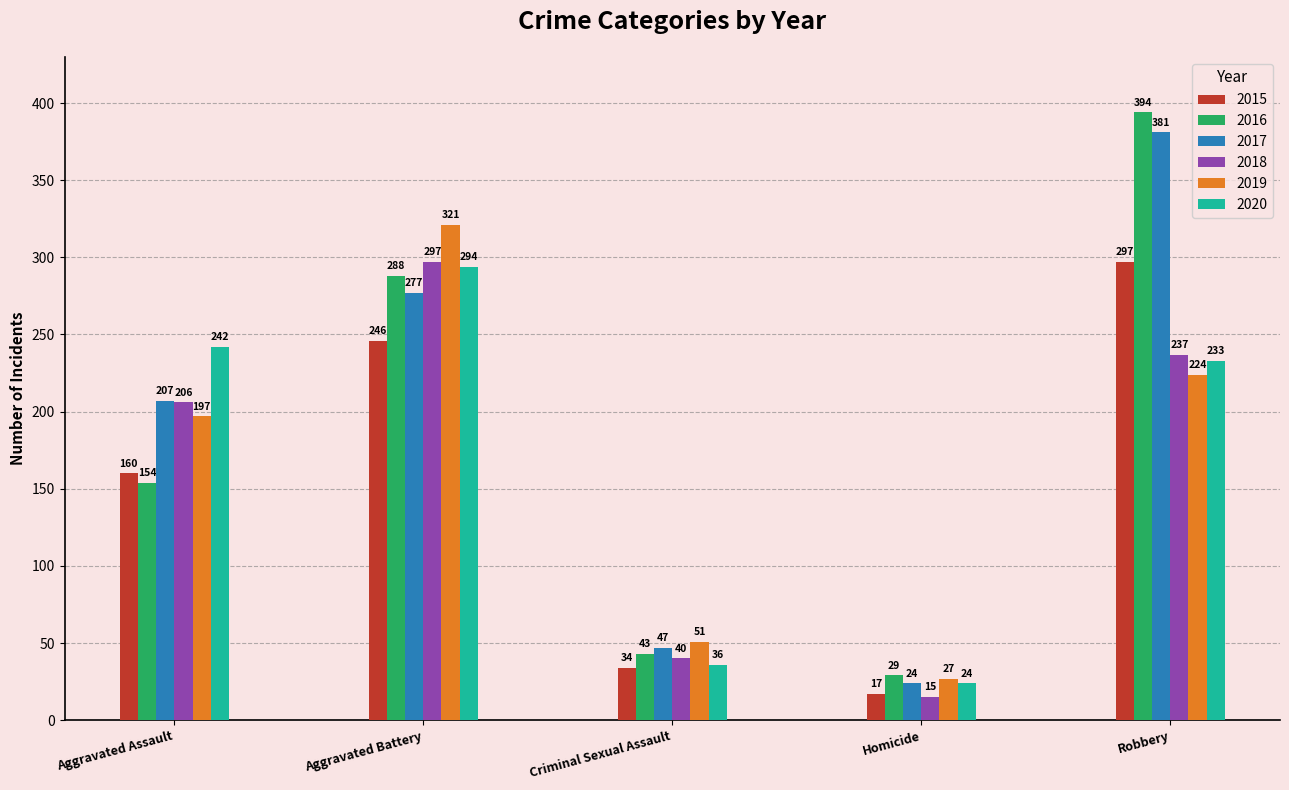

Which series has the largest range (max minus min)?

2016